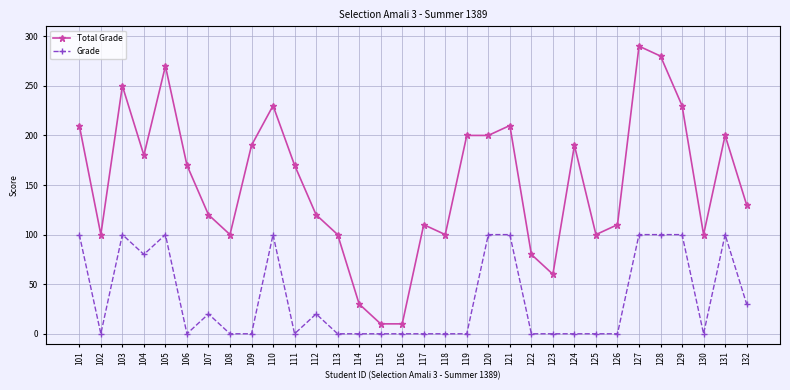

Reading right to left, extract all data points from this chart.

Total Grade: 132=130	131=200	130=100	129=230	128=280	127=290	126=110	125=100	124=190	123=60	122=80	121=210	120=200	119=200	118=100	117=110	116=10	115=10	114=30	113=100	112=120	111=170	110=230	109=190	108=100	107=120	106=170	105=270	104=180	103=250	102=100	101=210
Grade: 132=30	131=100	130=0	129=100	128=100	127=100	126=0	125=0	124=0	123=0	122=0	121=100	120=100	119=0	118=0	117=0	116=0	115=0	114=0	113=0	112=20	111=0	110=100	109=0	108=0	107=20	106=0	105=100	104=80	103=100	102=0	101=100